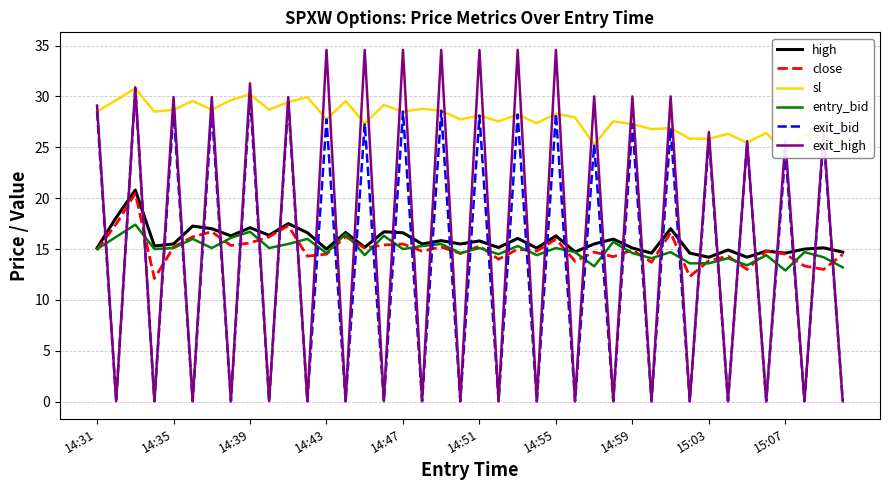

At how many categories does at least one series exceed 25?

40